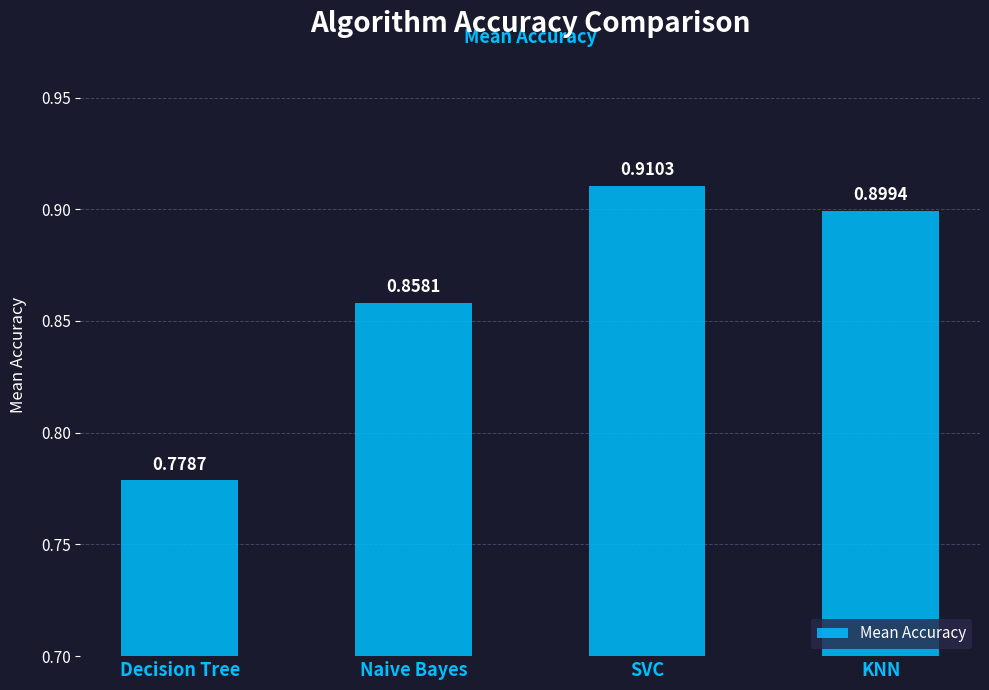

Is it true that the value at Naive Bayes is 0.9?

True